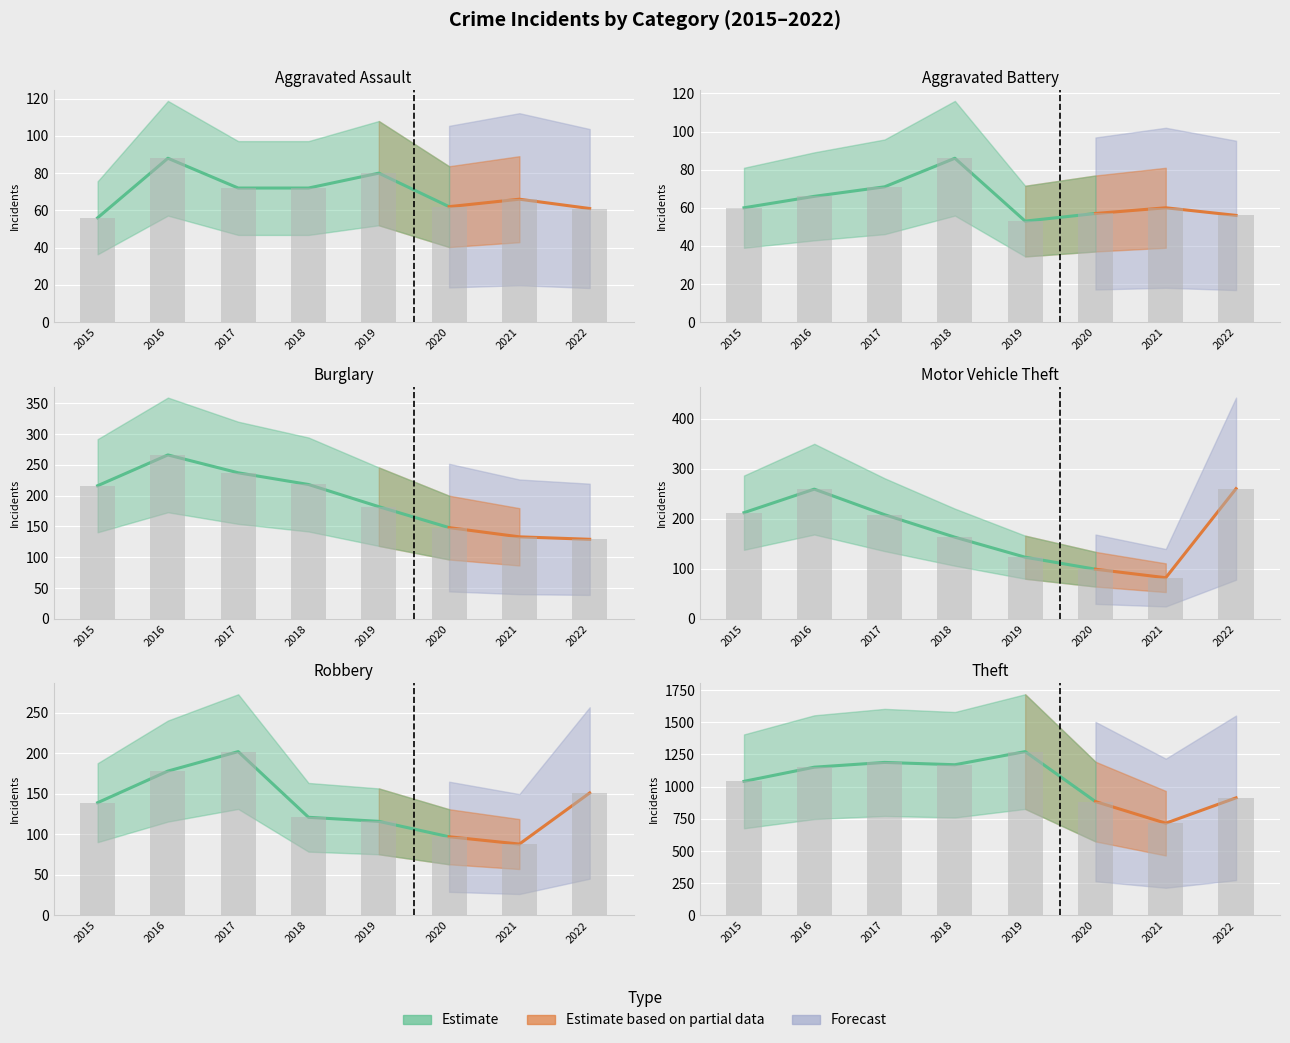

What is the difference between the maximum and minimum values in the Robbery series?

105